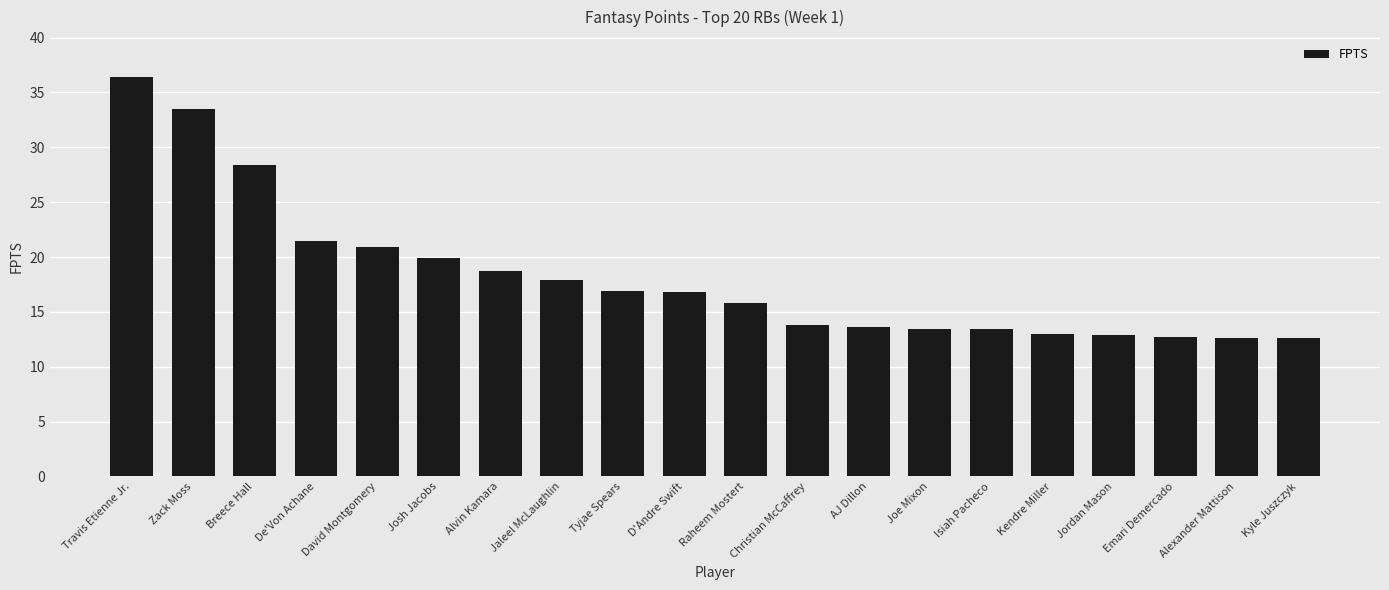

Where does the data first go above 16?

Travis Etienne Jr.